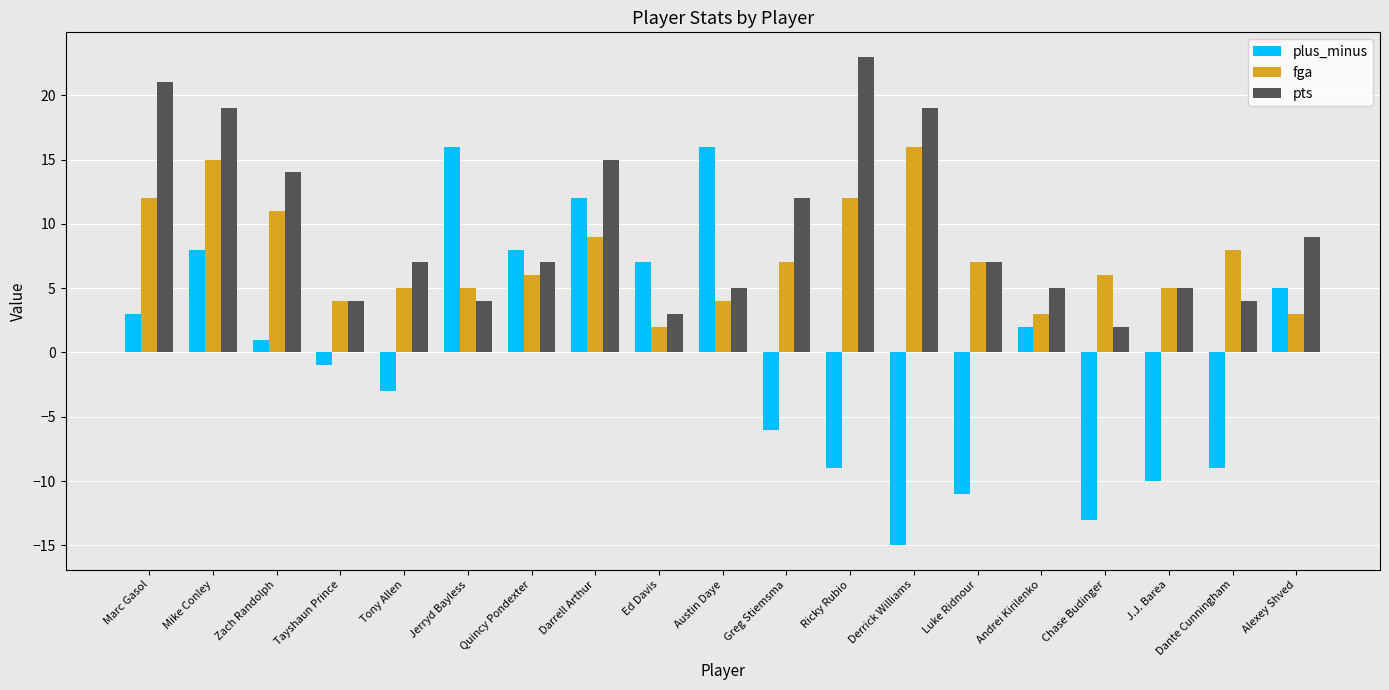

Is the value of plus_minus at Austin Daye greater than the value of fga at Mike Conley?

Yes